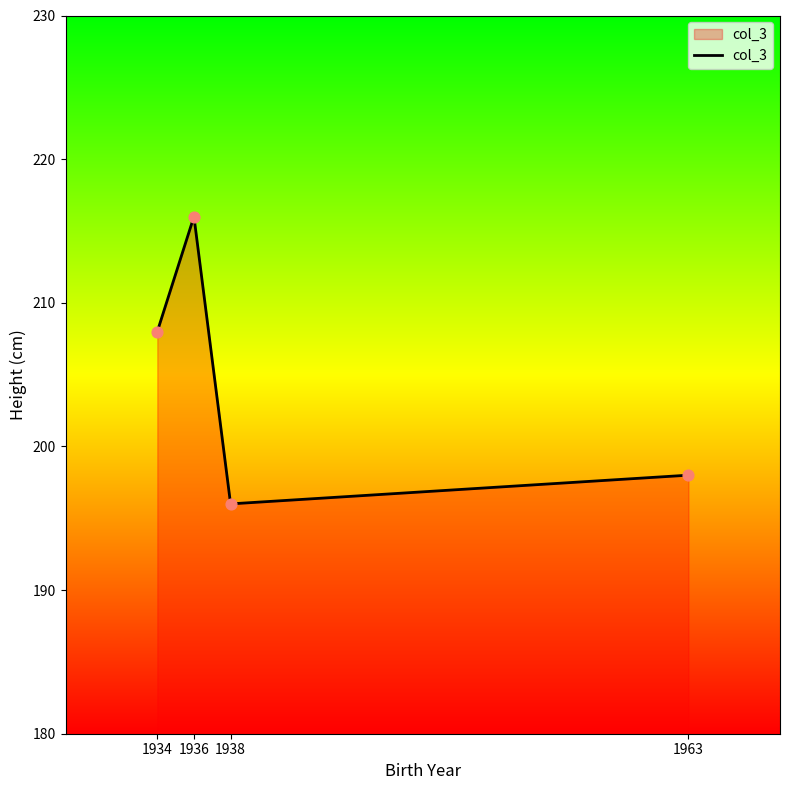

Approximately how many times larger is the value at 1963 compared to 1936?

0.9